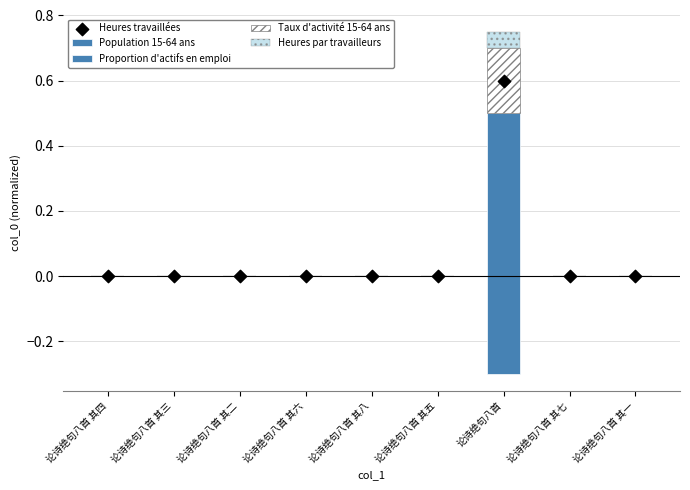

At which category is the sum across all series the highest?

论诗绝句八首